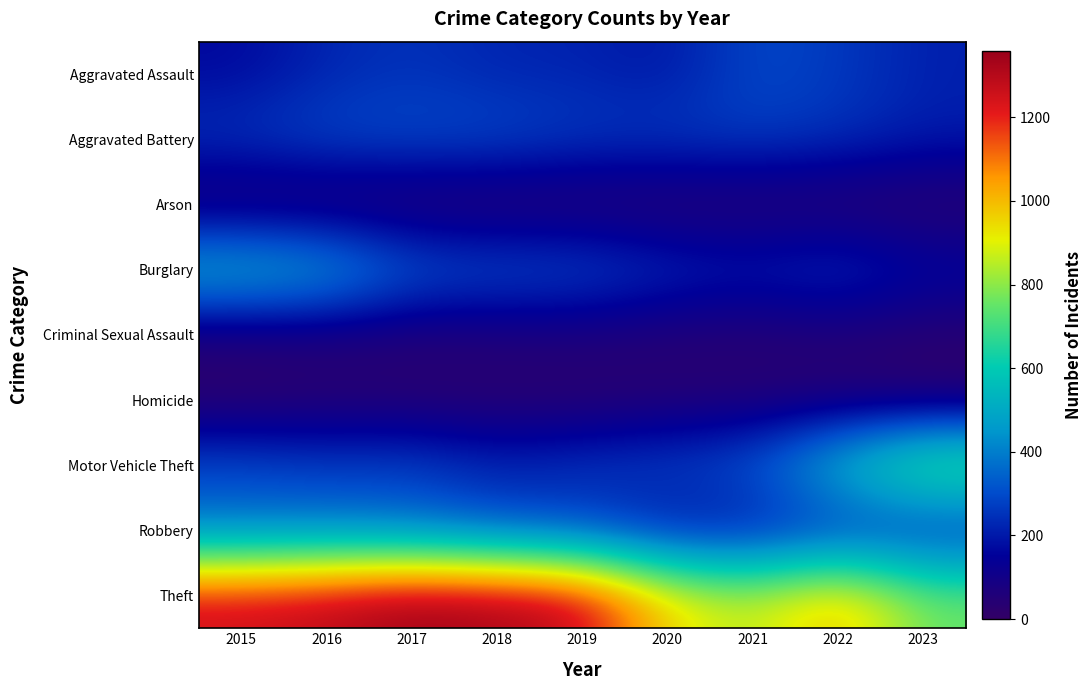

Count the number of categories in the chart.

9